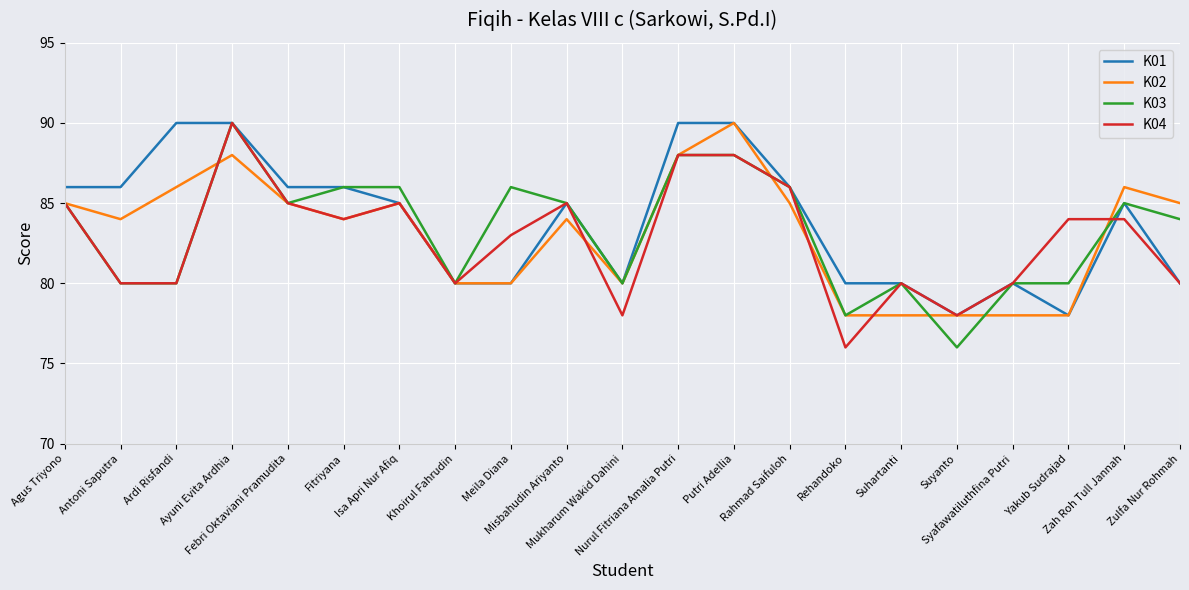

What is the minimum value shown in the chart?

76